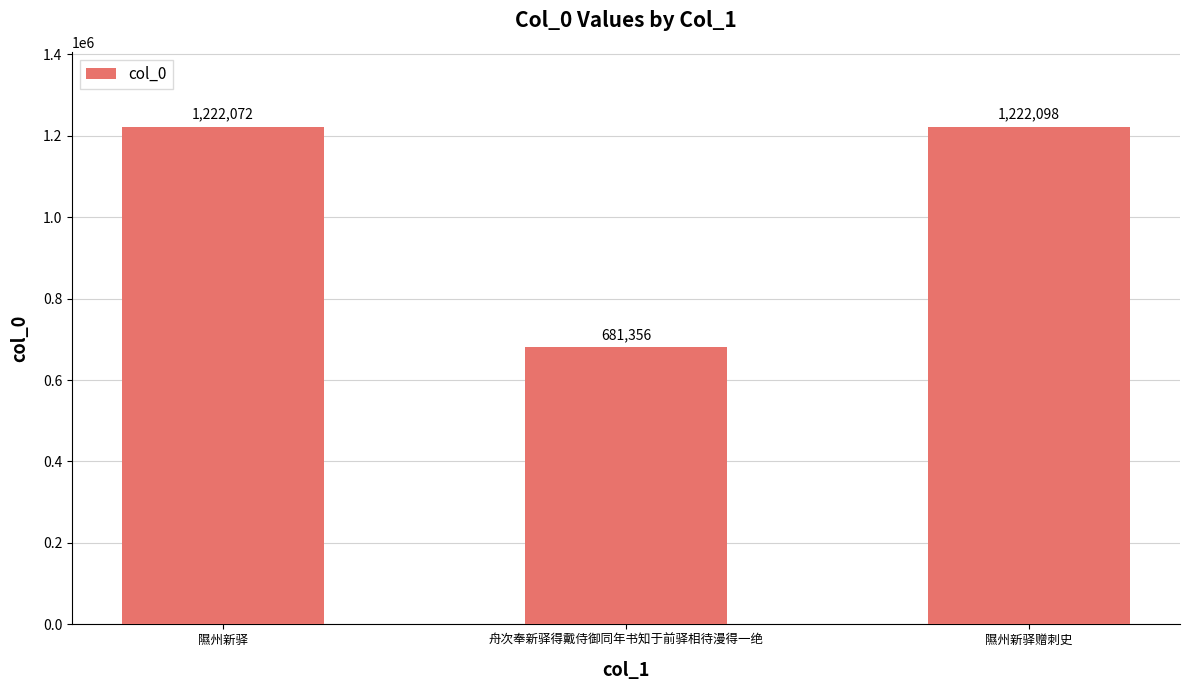

How many bars are there in total?

3